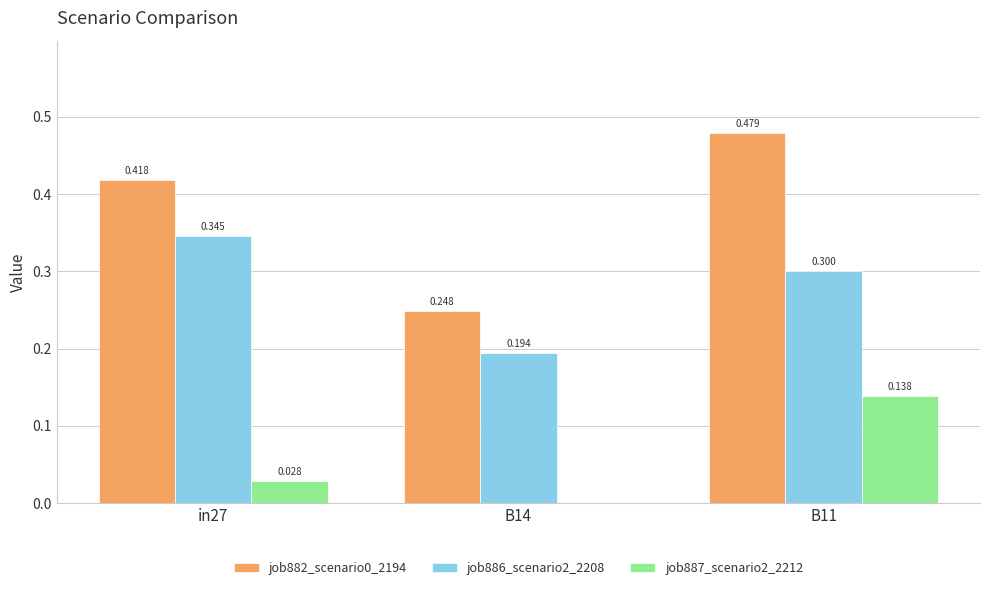

At which category is the sum across all series the highest?

B11